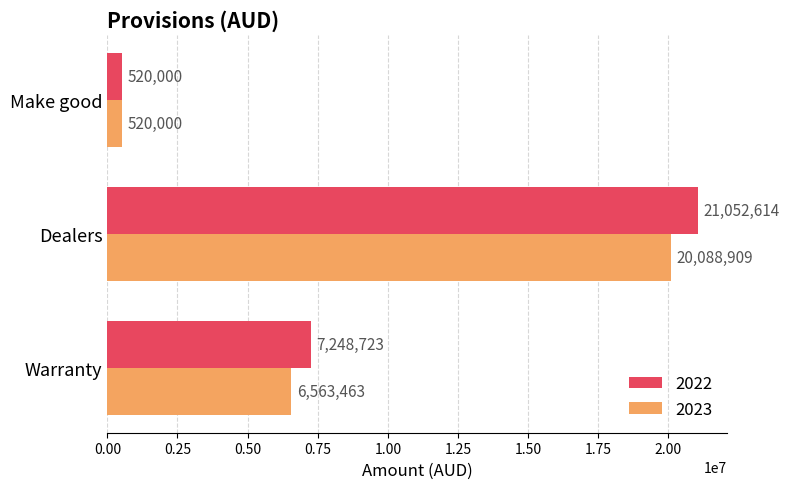

Rank the categories by 2023 value from lowest to highest.

Make good, Warranty, Dealers